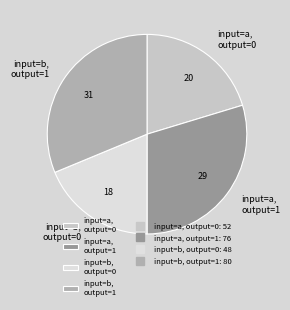

Approximately how many times larger is the value at input=b, output=0 compared to input=a, output=0?

0.9